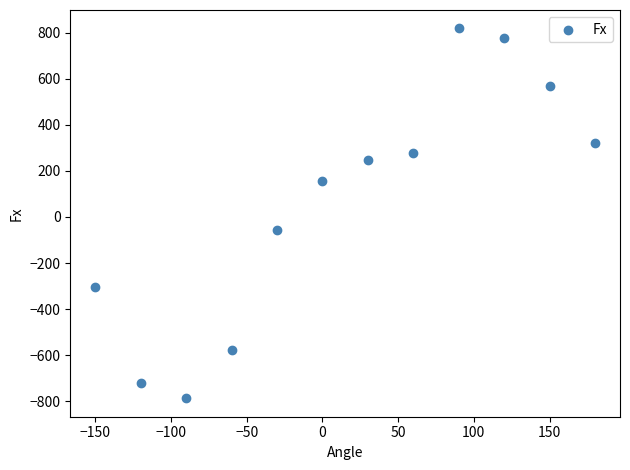

What Y value in the scatter plot is closest to 15?

-57.8